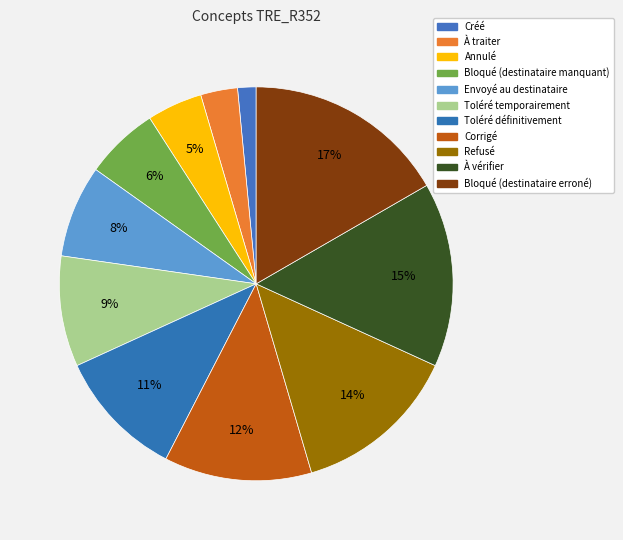

Is it true that Bloqué (destinataire manquant) is 6% of the pie?

True